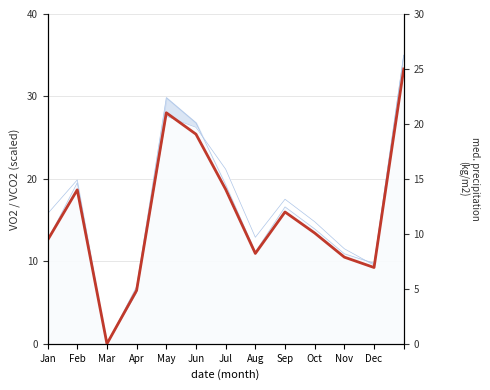

How many points are lower than both their immediate neighbors (excluding endpoints)?

3